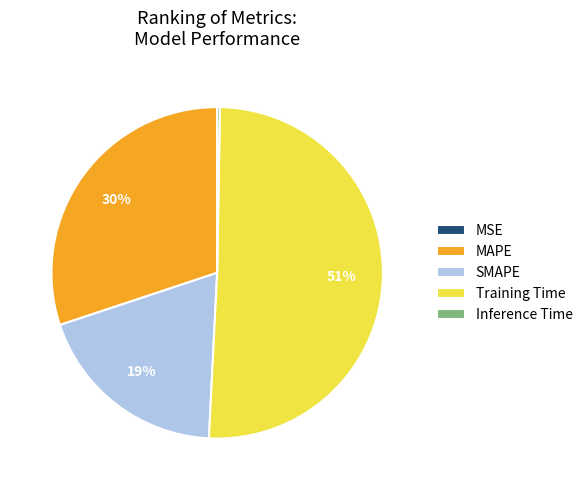

Which slice is the largest?

Training Time